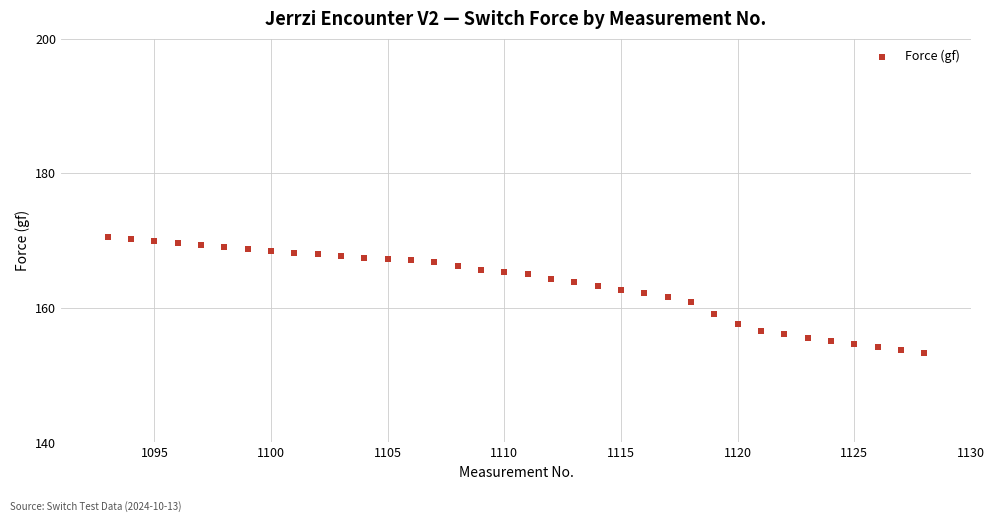

What is the range of Y values (max minus min)?

17.2